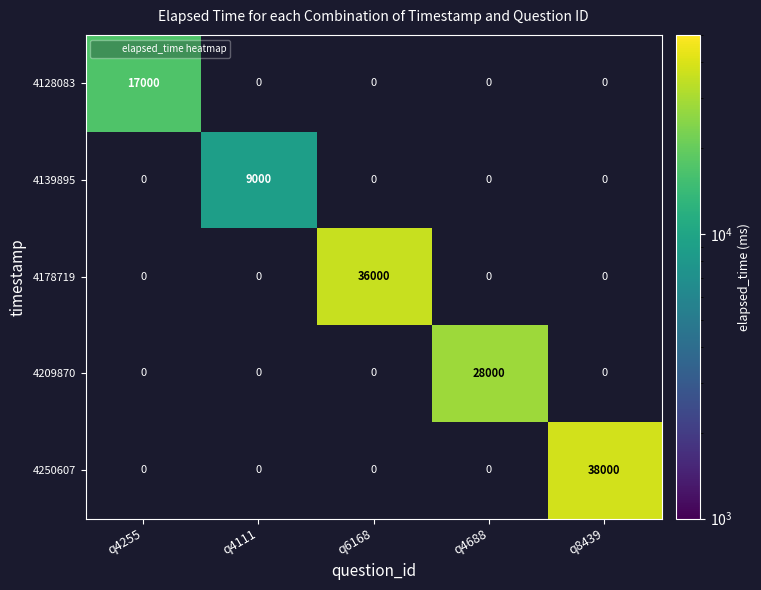

Is it true that 4250607 equals 25662.7 at q8439?

False